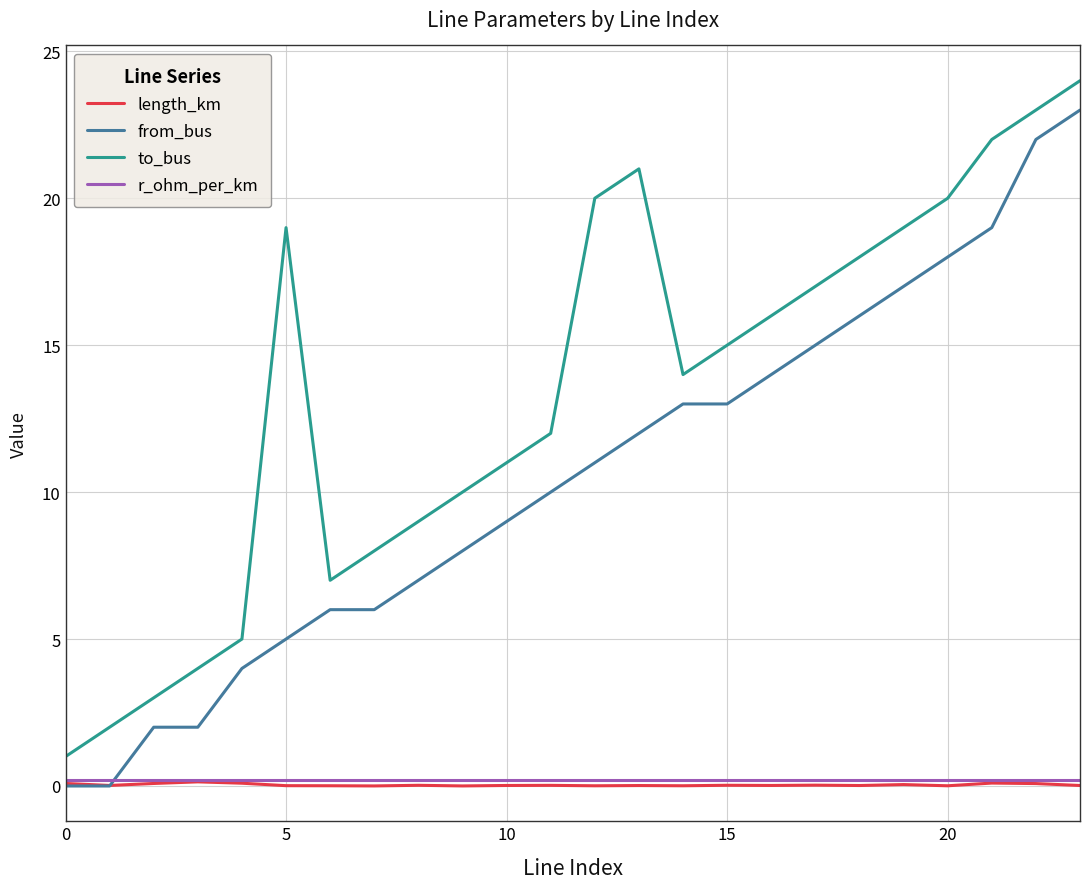

What is the maximum value shown in the chart?

24.0